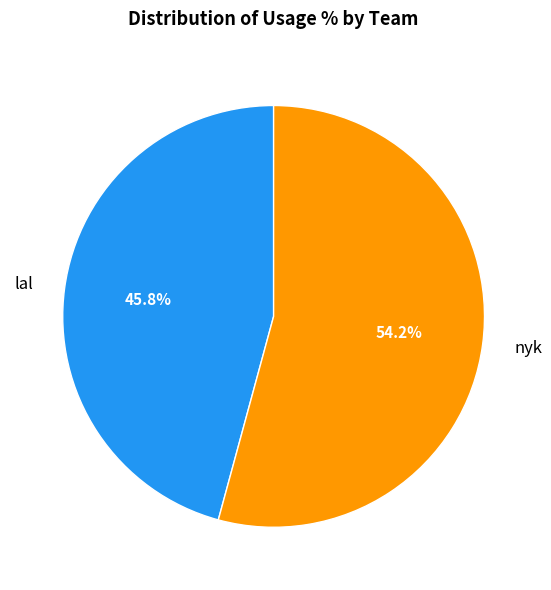

How many segments does this pie chart have?

2